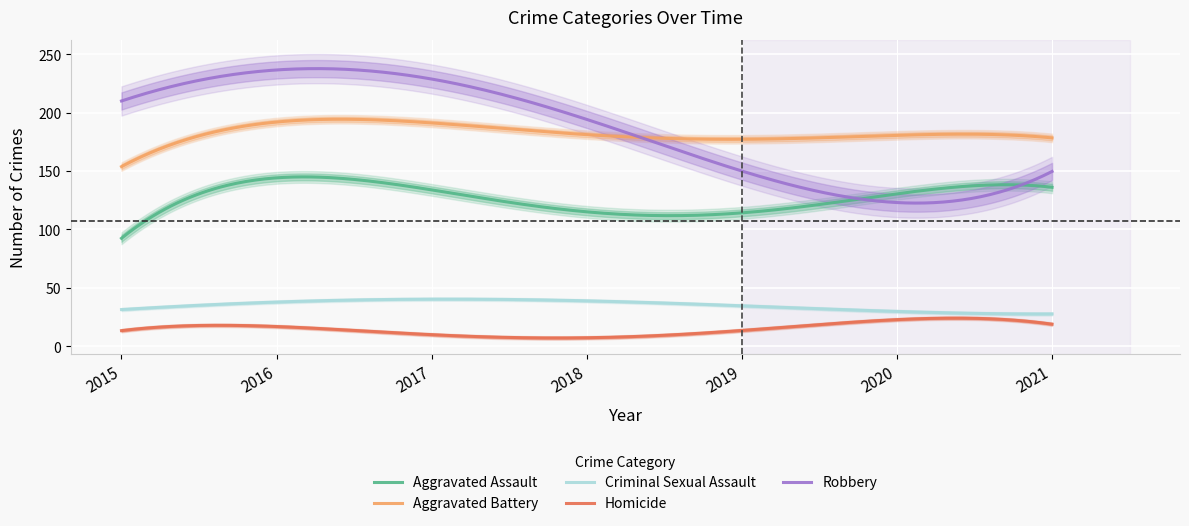

True or false: Homicide and Criminal Sexual Assault intersect in this chart.

False